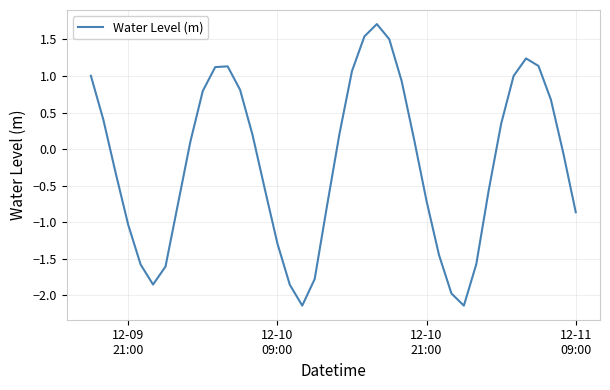

What is the greatest value displayed?

1.7